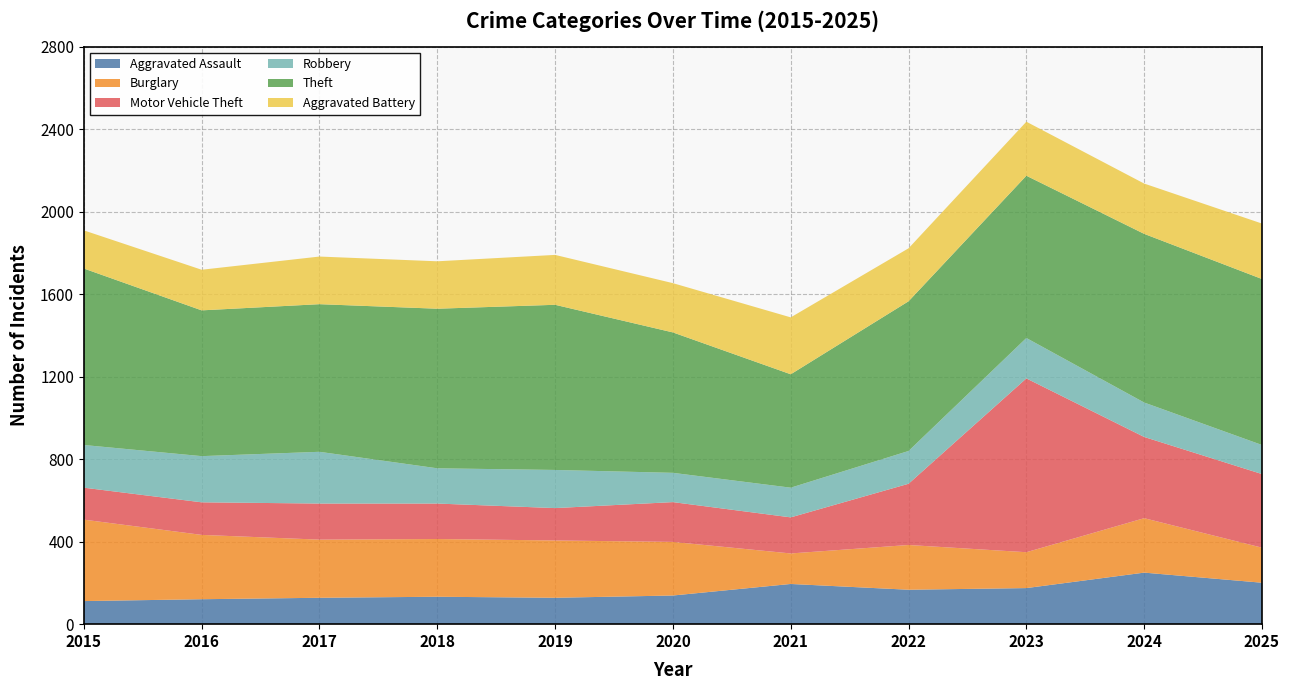

Reading left to right, list all the values displayed in this chart.

Aggravated Assault: 2015=112	2016=121	2017=128	2018=133	2019=128	2020=139	2021=195	2022=167	2023=175	2024=250	2025=201
Burglary: 2015=395	2016=312	2017=282	2018=280	2019=278	2020=260	2021=148	2022=217	2023=174	2024=264	2025=170
Motor Vehicle Theft: 2015=155	2016=158	2017=175	2018=172	2019=157	2020=193	2021=175	2022=297	2023=843	2024=394	2025=357
Robbery: 2015=207	2016=224	2017=251	2018=171	2019=185	2020=142	2021=144	2022=159	2023=196	2024=167	2025=141
Theft: 2015=856	2016=707	2017=716	2018=774	2019=801	2020=681	2021=550	2022=726	2023=787	2024=818	2025=805
Aggravated Battery: 2015=185	2016=197	2017=231	2018=230	2019=242	2020=239	2021=276	2022=257	2023=262	2024=244	2025=269